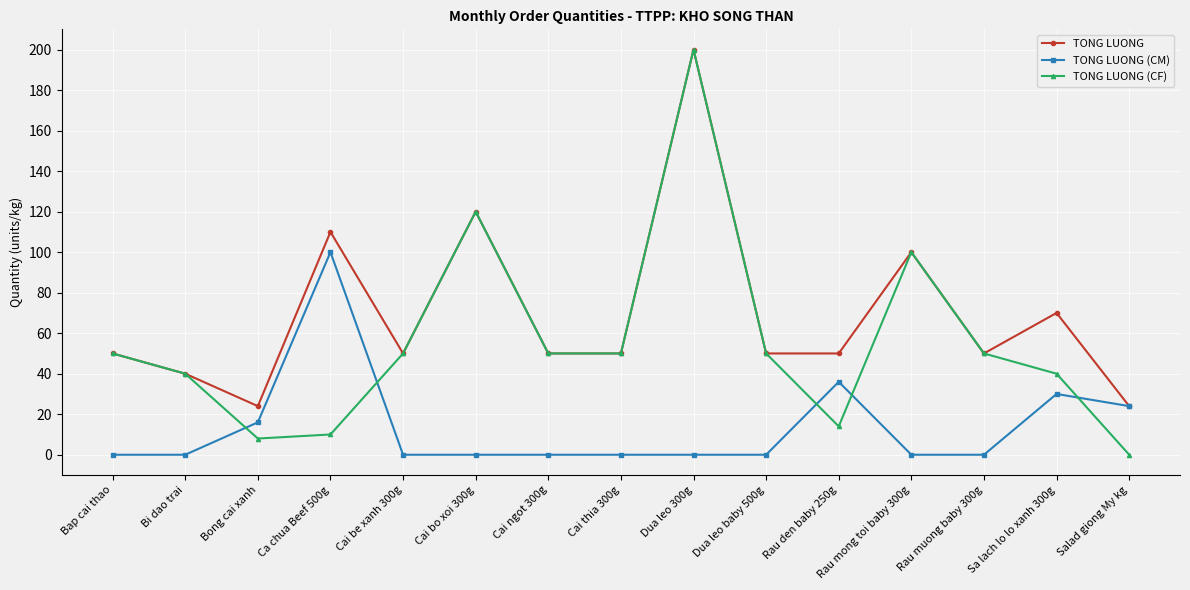

Which series has the widest spread of values?

TONG LUONG (CF)